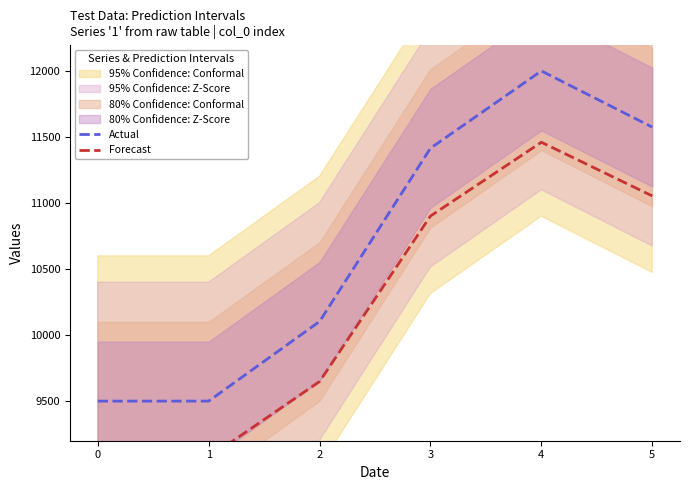

What is the sum of all Actual values?

64092.2